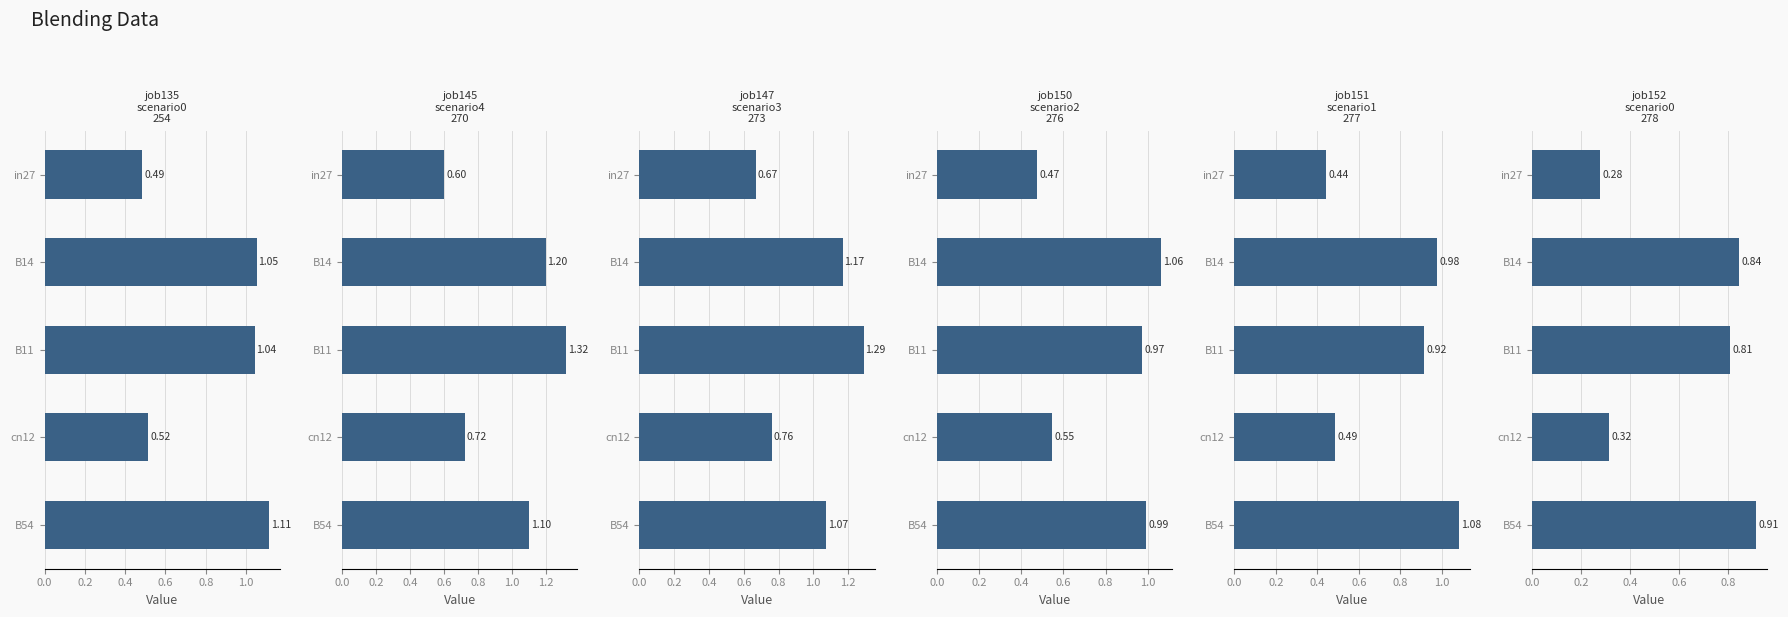

Which series has the largest range (max minus min)?

job145_scenario4_270